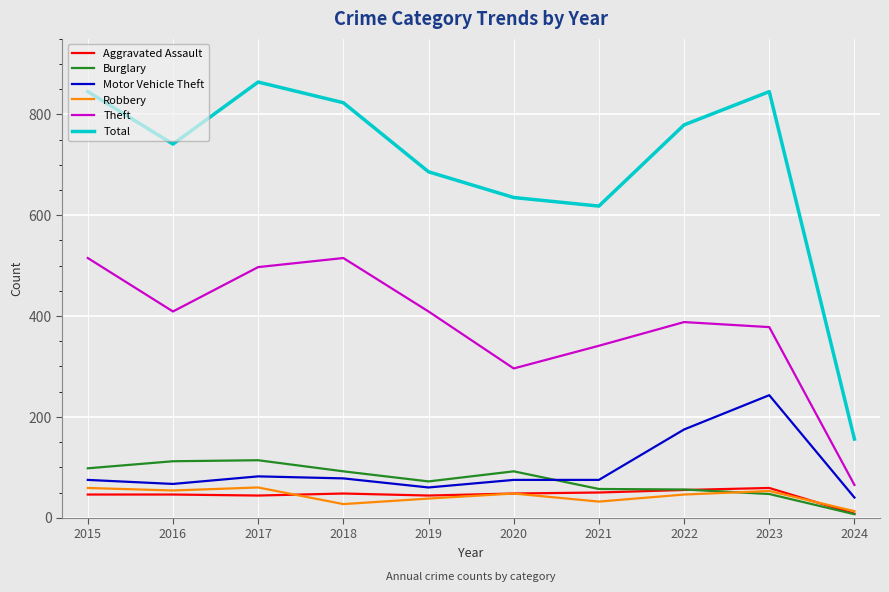

True or false: Robbery and Theft cross at least once.

False